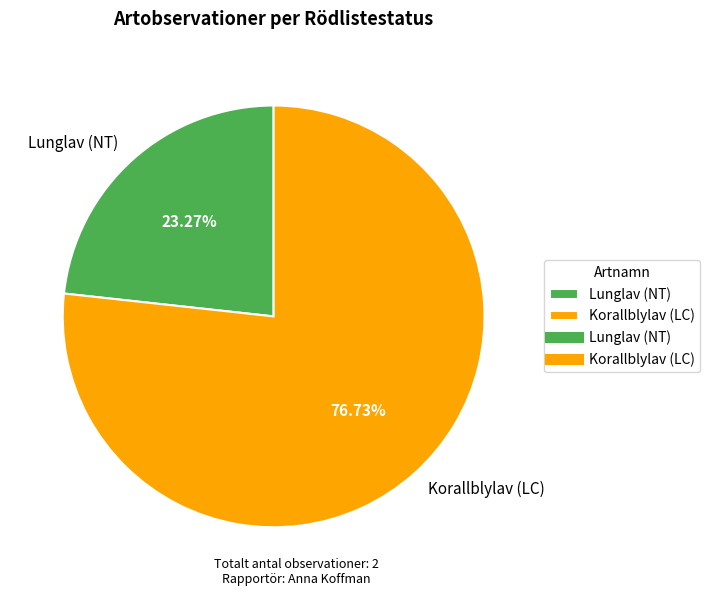

Which has a higher value, Korallblylav (LC) or Lunglav (NT)?

Korallblylav (LC)